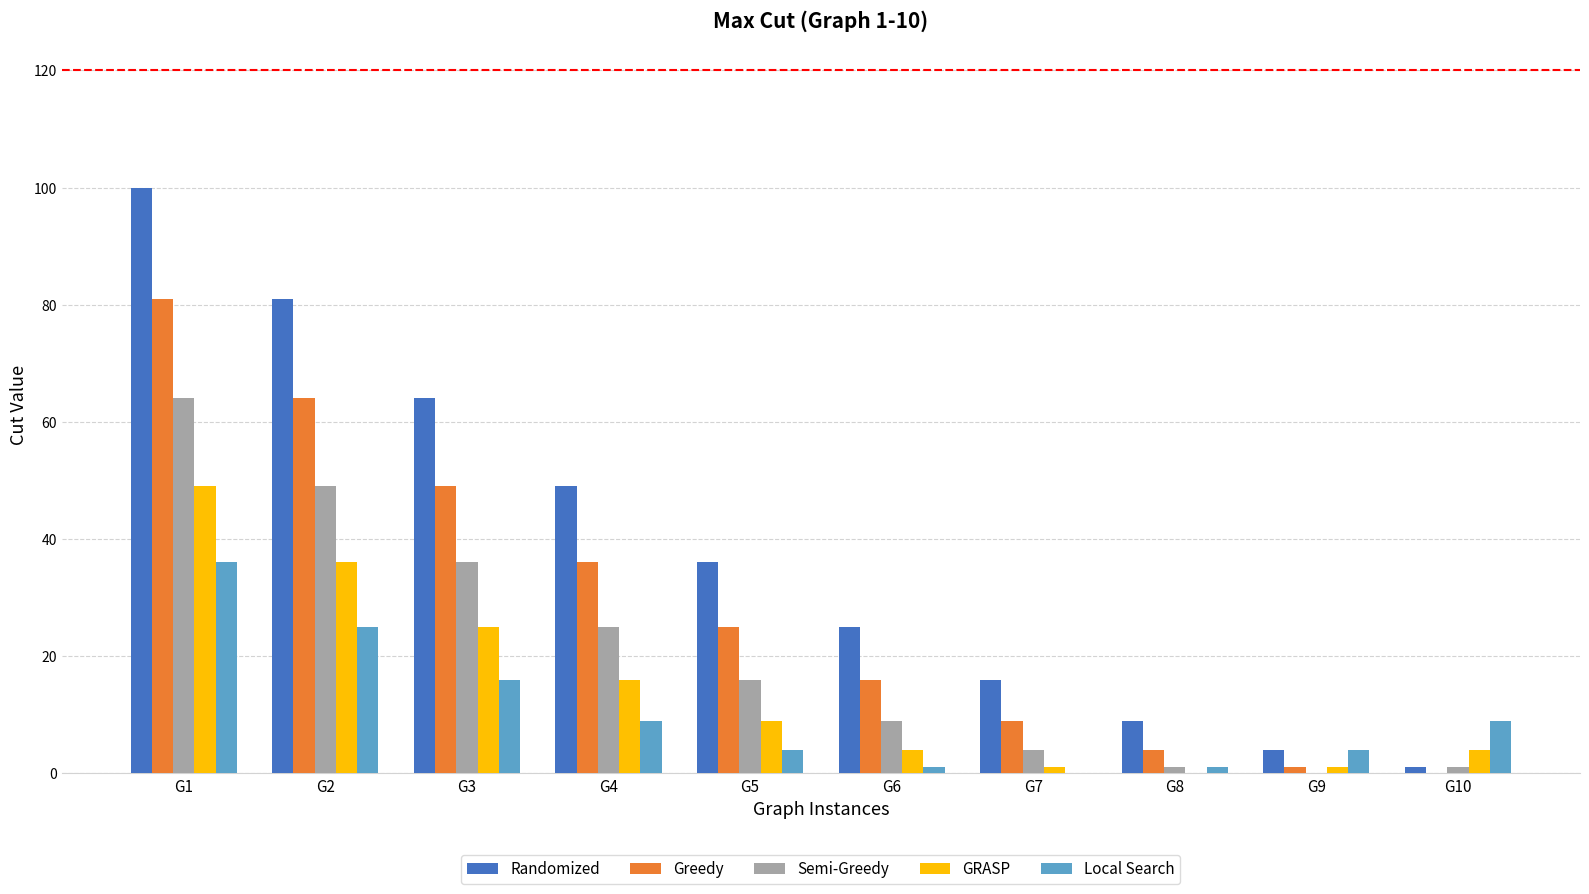

What is the maximum value for GRASP?

49